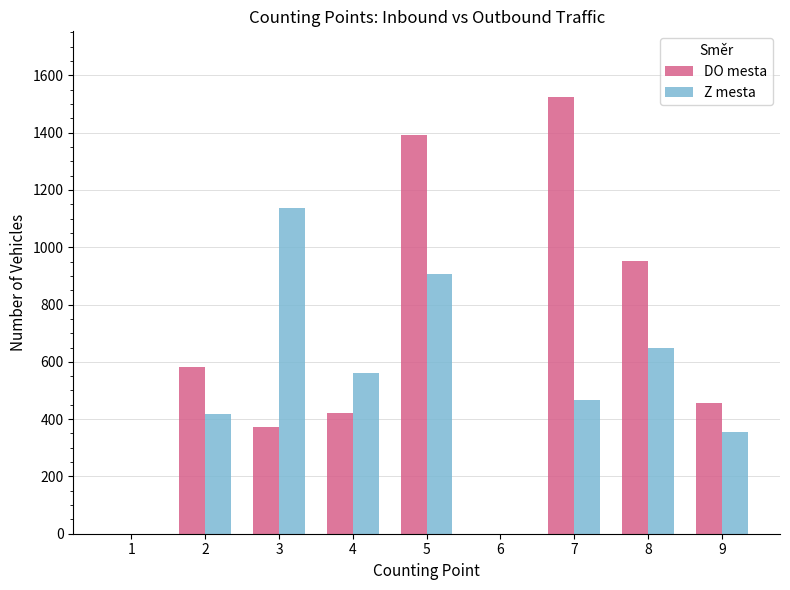

How many series are shown in this chart?

2